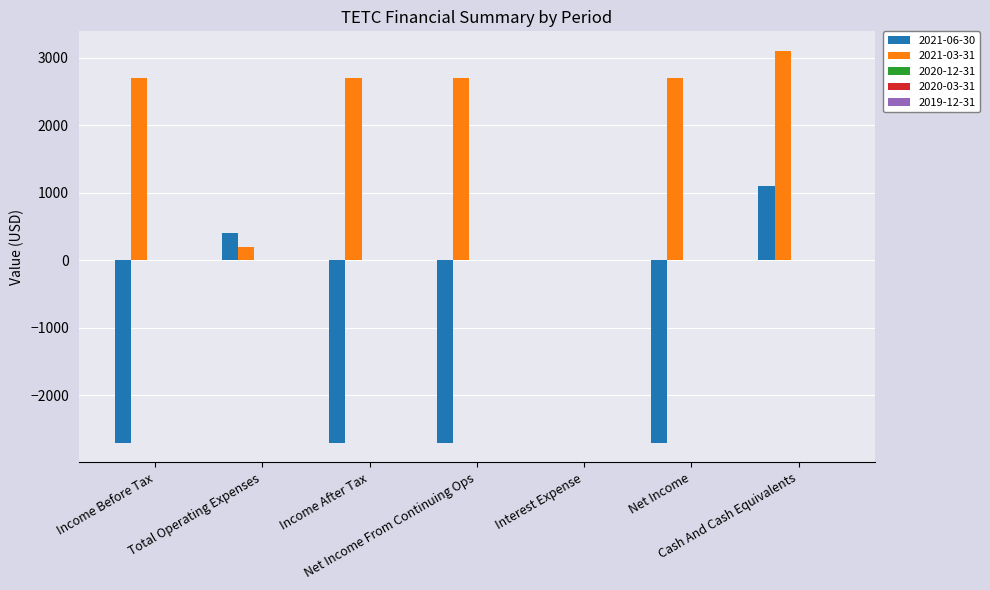

Which series has the largest total across all categories?

2021-03-31